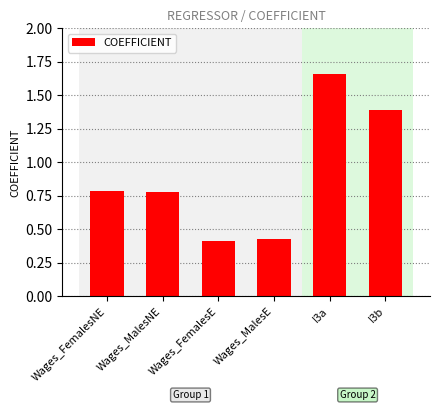

Which category has the highest value across all series?

I3a